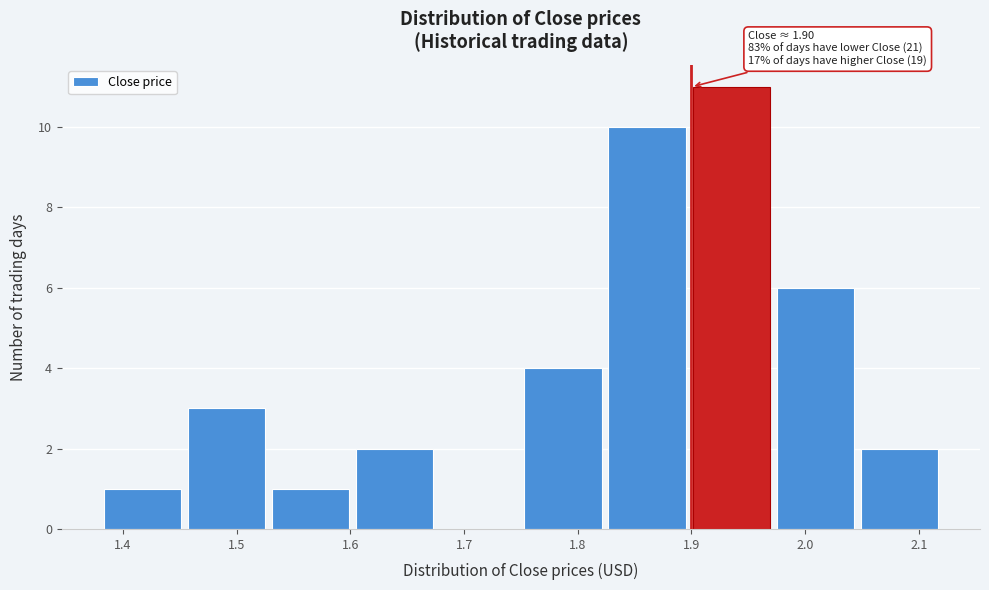

Which range on the x-axis has the tallest bar?

1.898 to 1.972